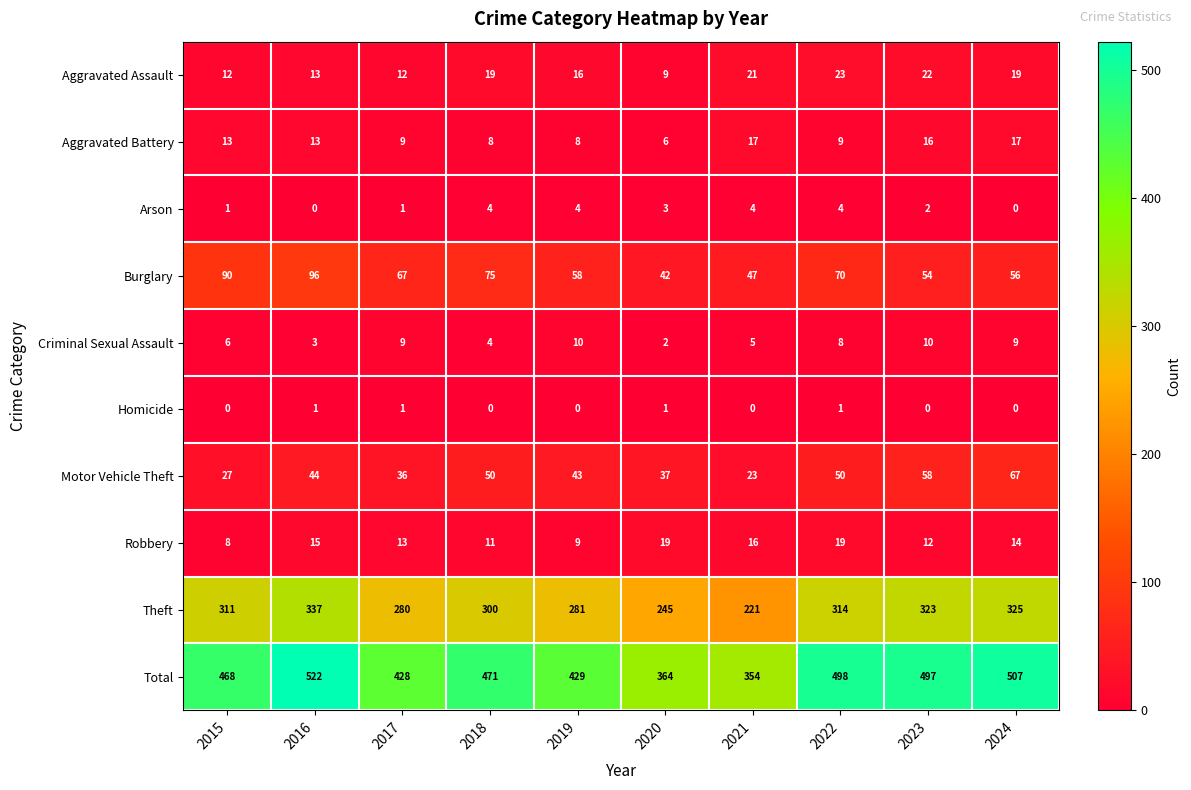

How many distinct data groups are displayed?

10